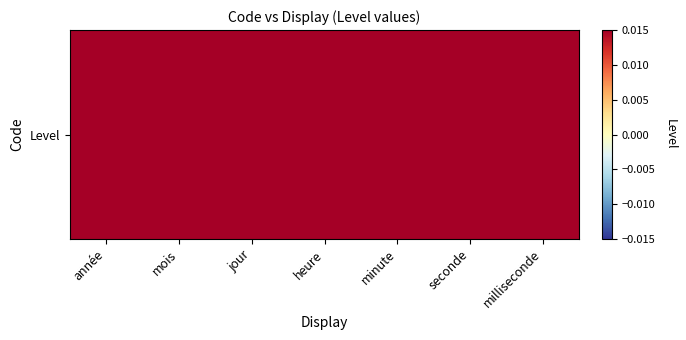

List the labels in order of value, smallest first.

milliseconde, seconde, minute, année, heure, jour, mois